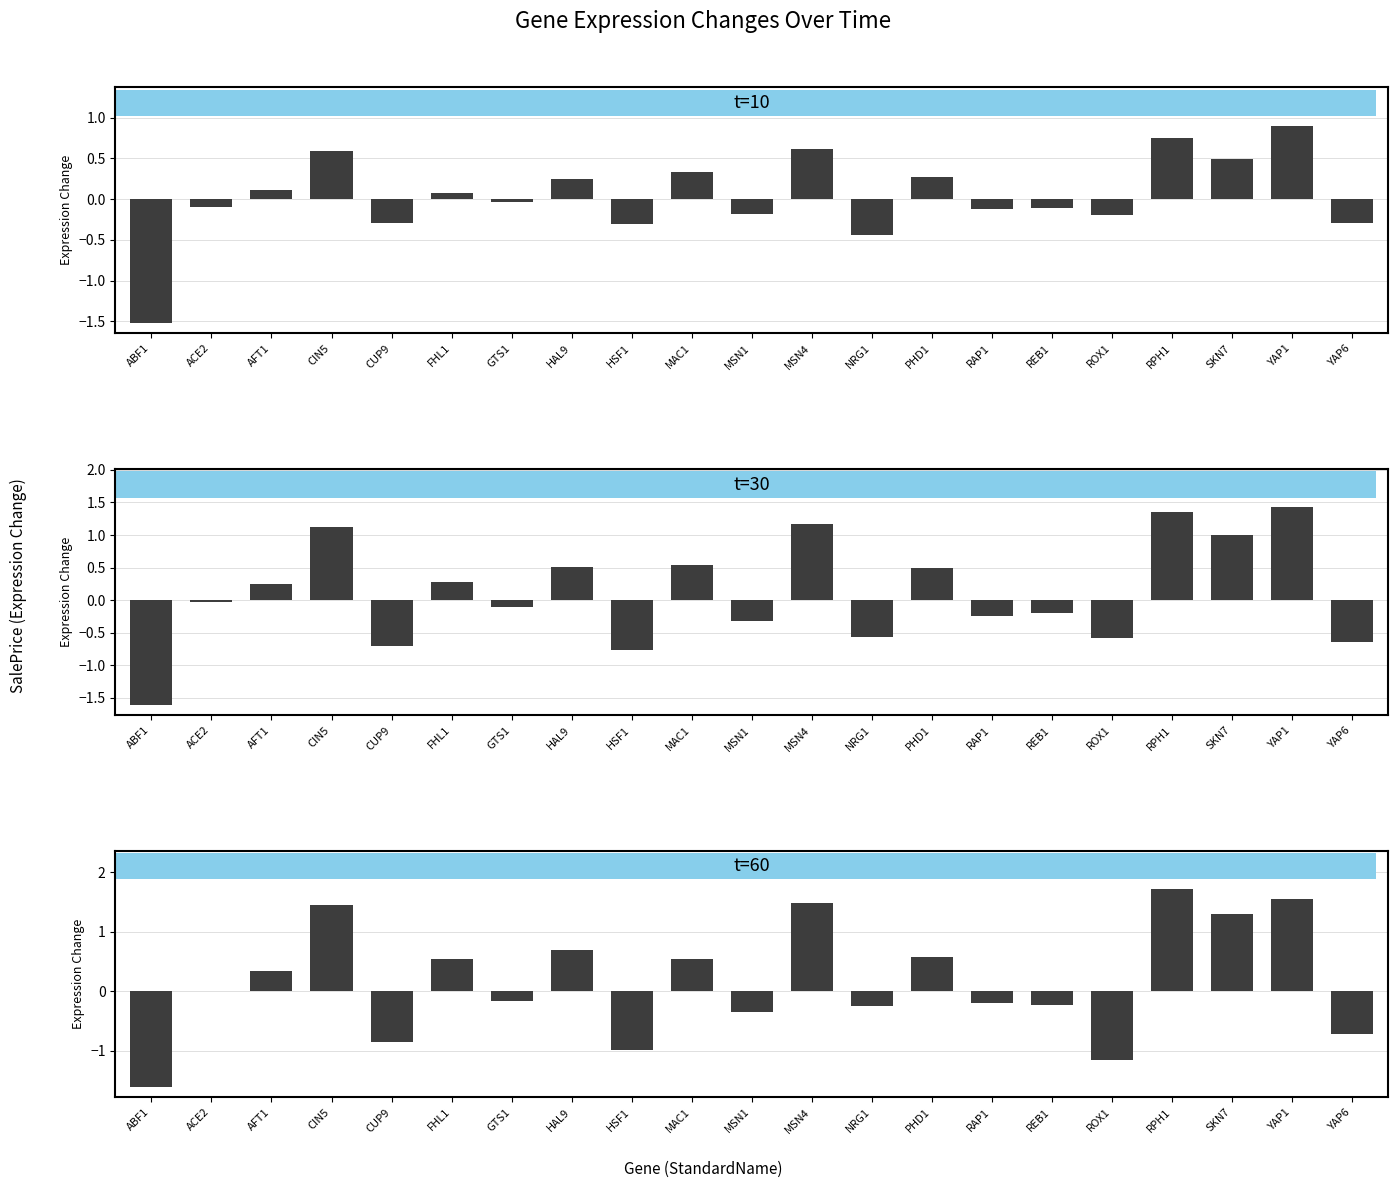

Which series has the largest total across all categories?

t=60